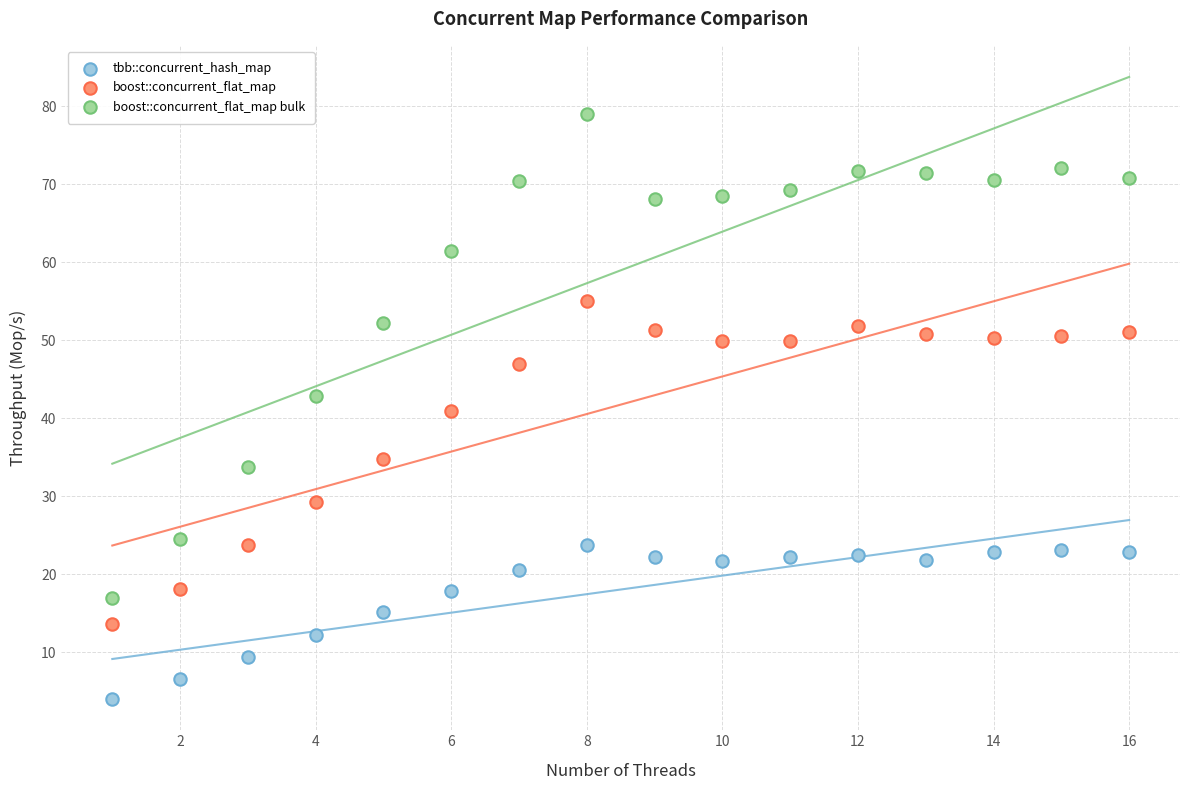

Which series contains the lowest Y value?

tbb::concurrent_hash_map